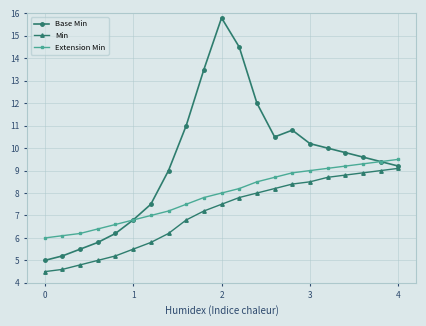

True or false: Min and Extension Min cross at least once.

False